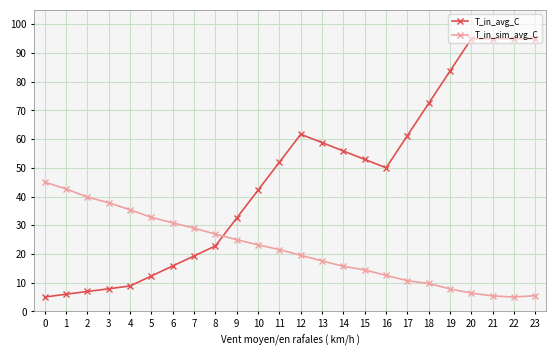

Rank the series by their maximum value, from lowest to highest.

T_in_sim_avg_C, T_in_avg_C